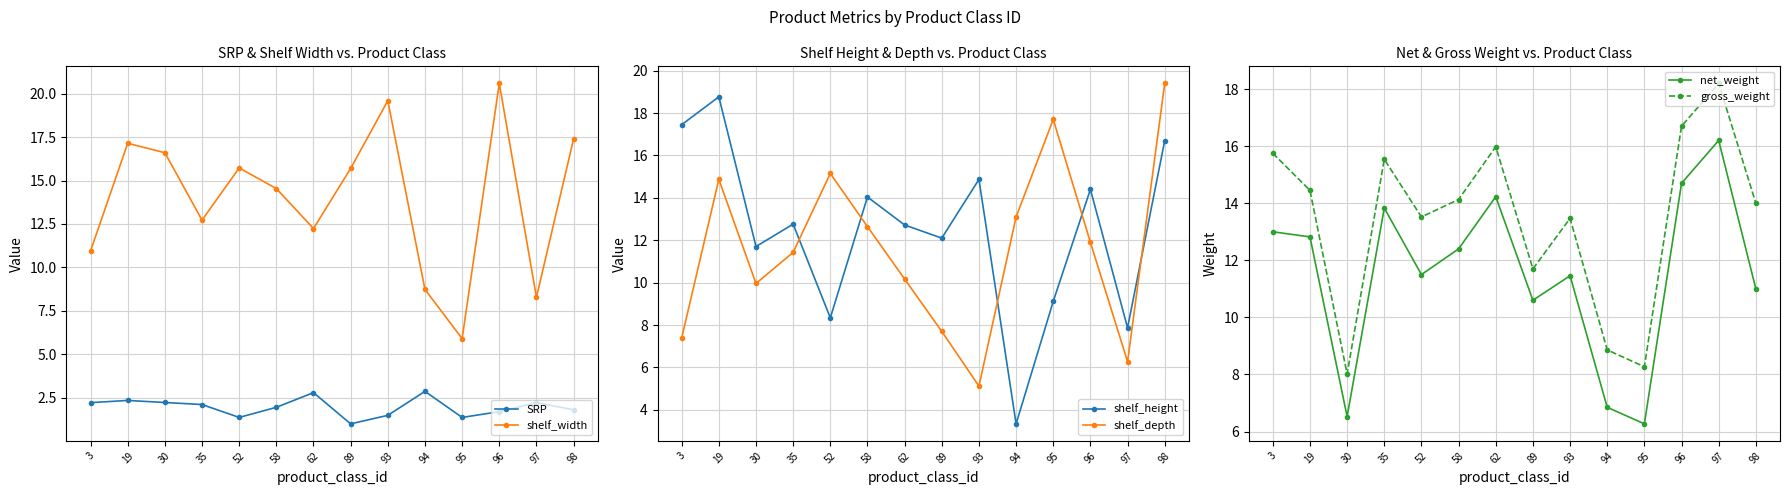

How many interior local peaks does the SRP series have?

4